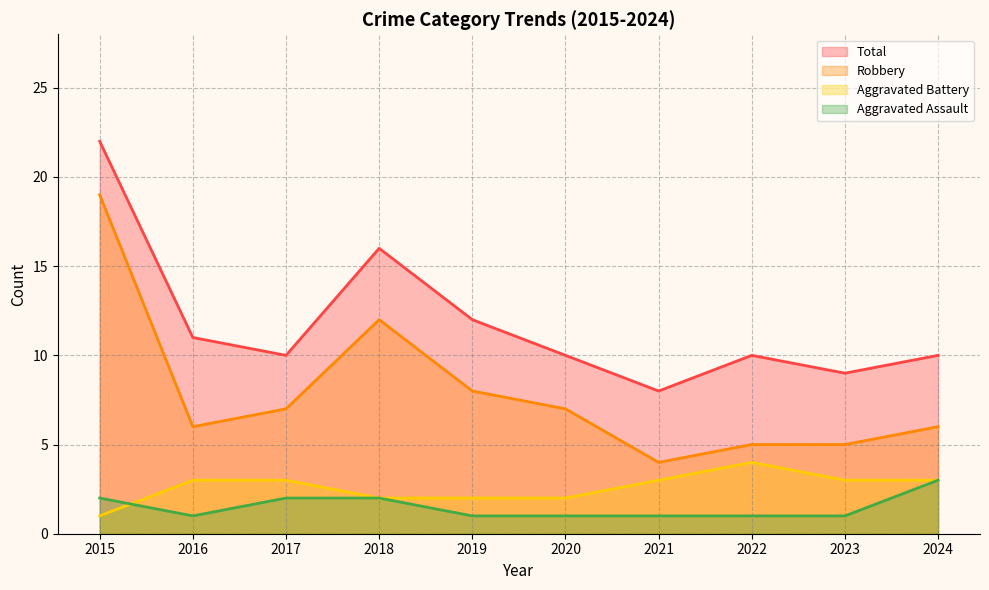

Where does the Total series first go above 10?

2015